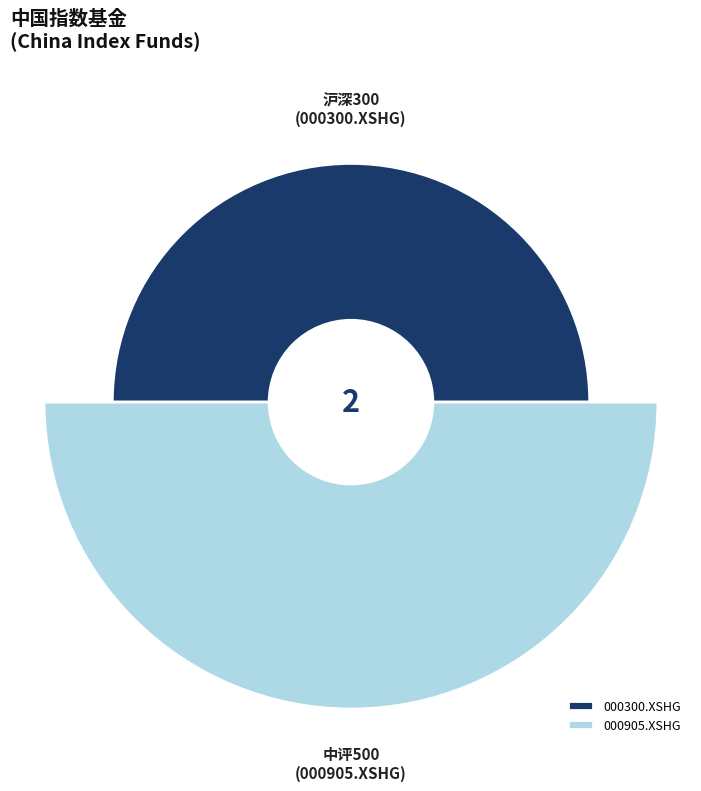

How many slices are in this pie chart?

2